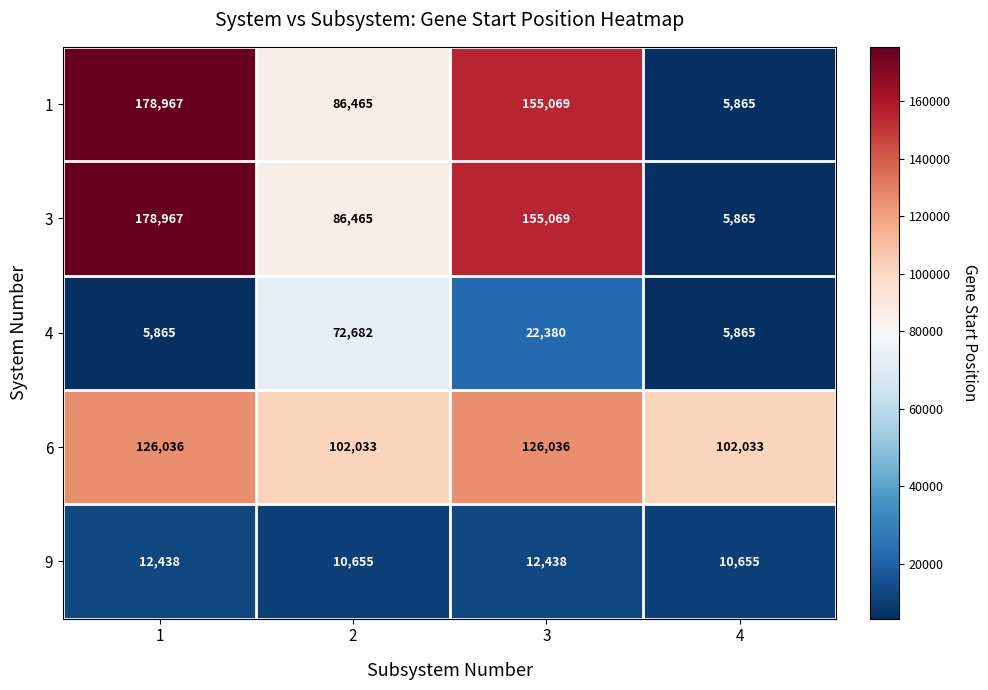

What is the difference between the maximum and second lowest values in the 9 series?

1783